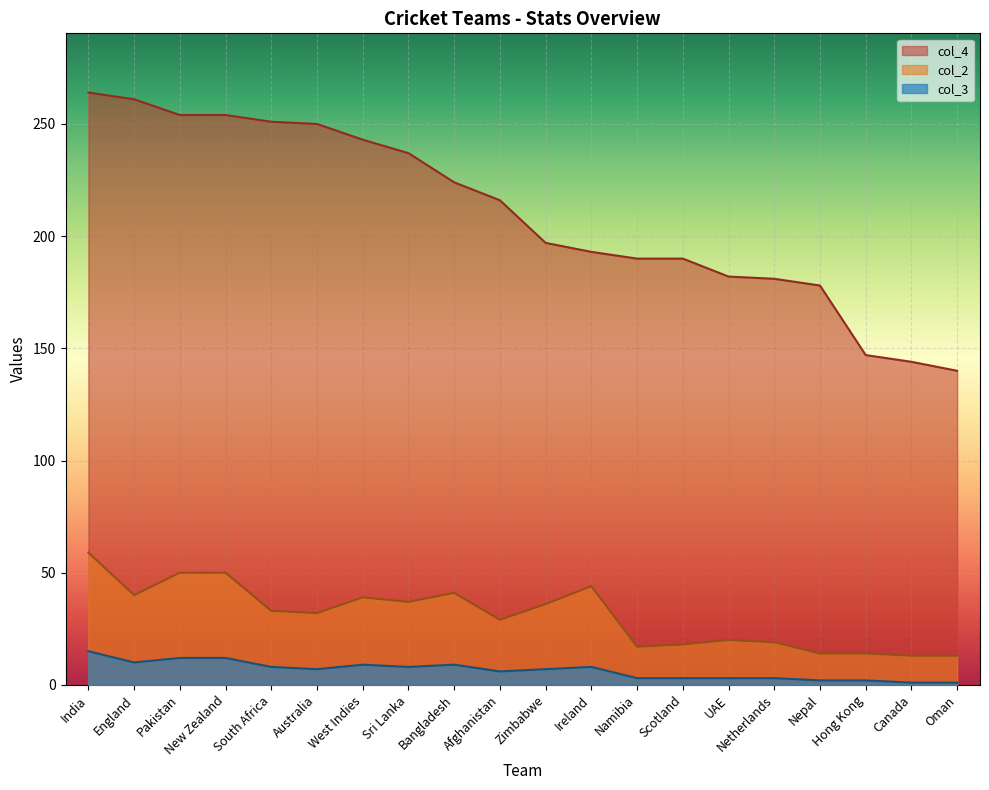

Reading left to right, what are all the values shown in this chart?

col_3: 15	10	12	12	8	7	9	8	9	6	7	8	3	3	3	3	2	2	1	1
col_4: 264	261	254	254	251	250	243	237	224	216	197	193	190	190	182	181	178	147	144	140
col_2: 59	40	50	50	33	32	39	37	41	29	36	44	17	18	20	19	14	14	13	13